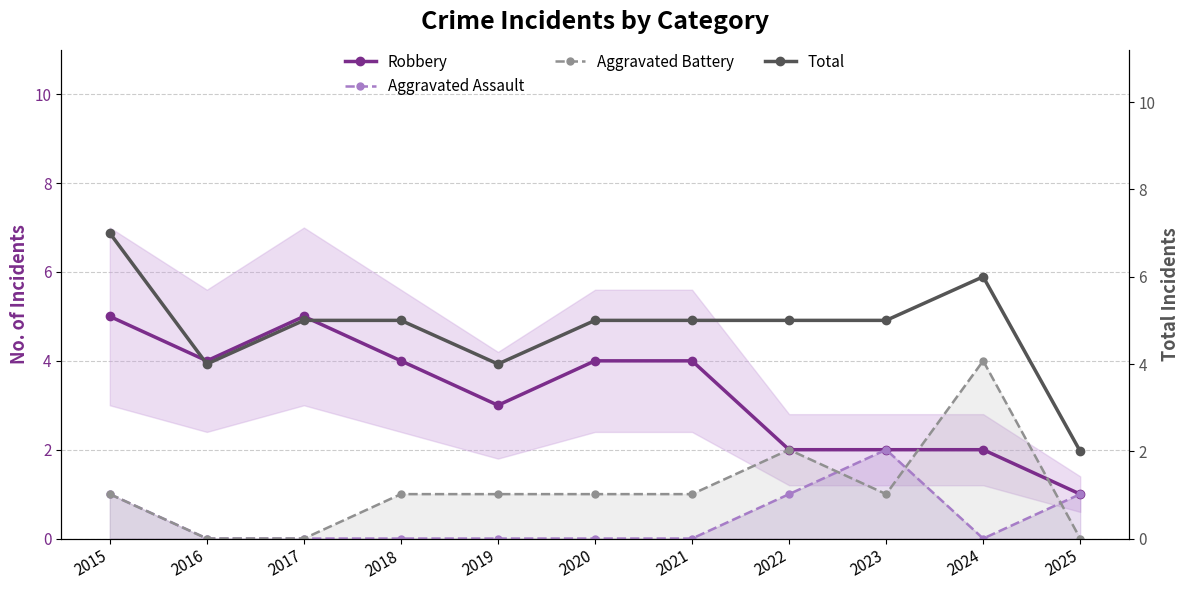

At which category does Robbery reach its first local peak?

2017